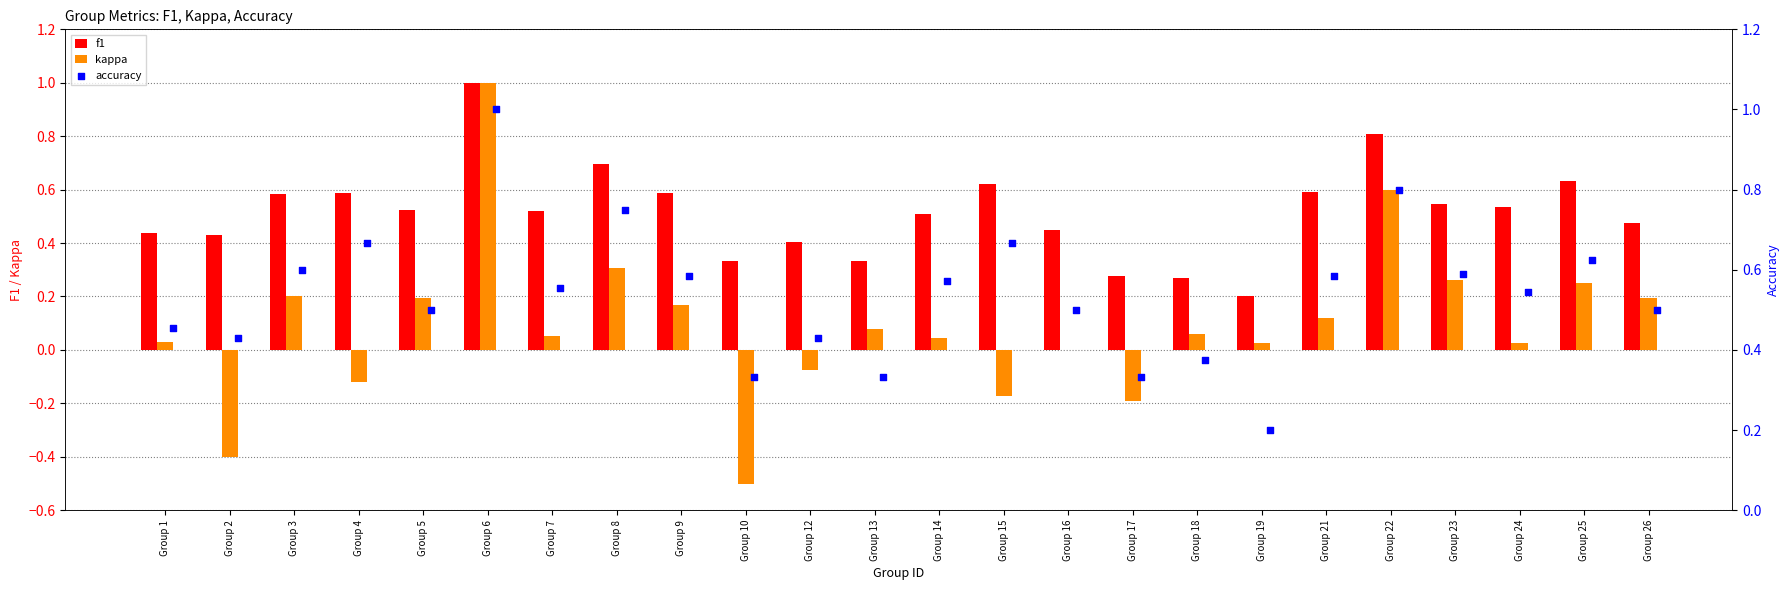

Is it true that f1 equals 0.6 at Group 13?

False